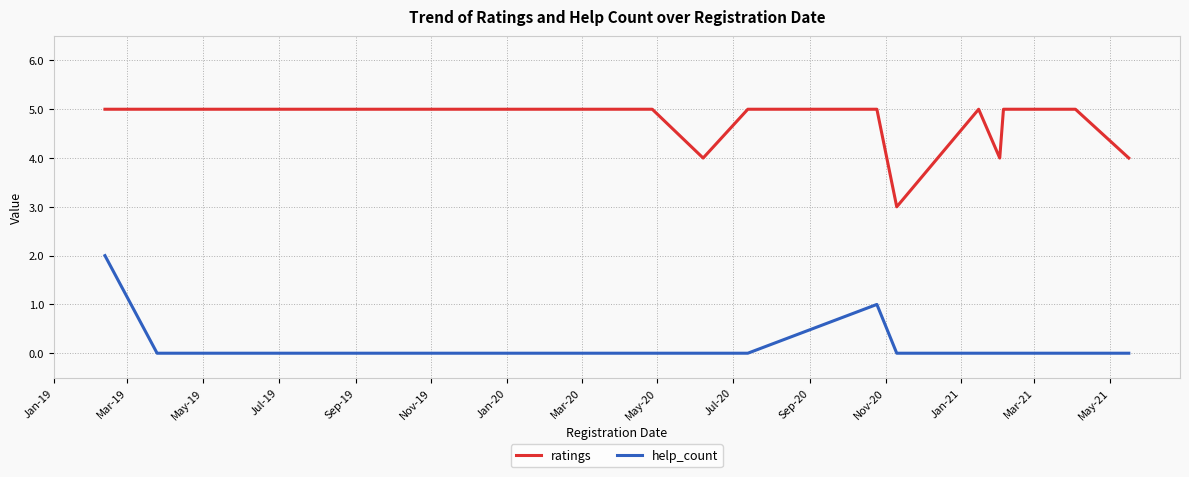

What are all the series names shown in the legend?

ratings, help_count